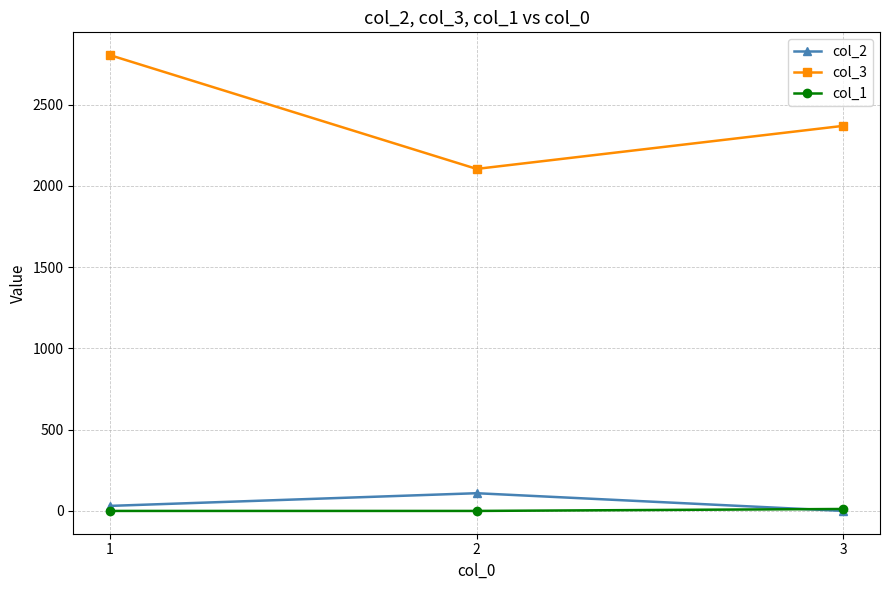

The col_3 series shows 2804 at 1. True or false?

True